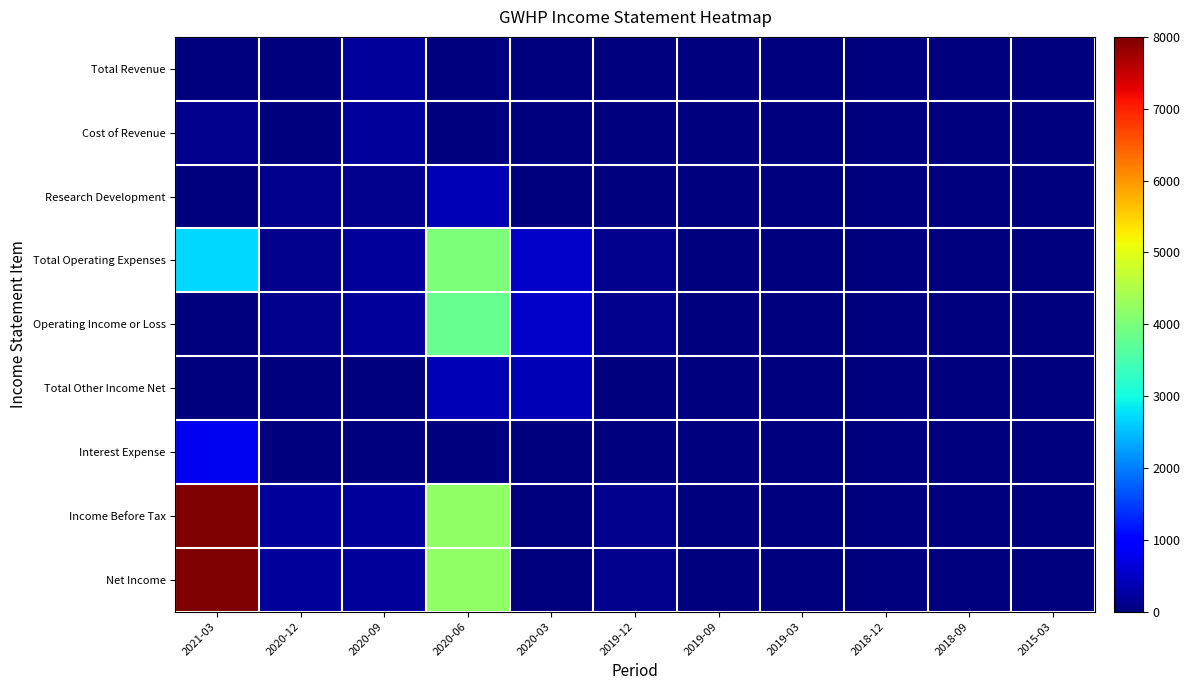

Reading left to right, extract all data points from this chart.

Total Revenue: 2021-03=0	2020-12=0	2020-09=200	2020-06=0	2020-03=0	2019-12=0	2019-09=0	2019-03=0	2018-12=0	2018-09=0	2015-03=0
Cost of Revenue: 2021-03=100	2020-12=0	2020-09=200	2020-06=0	2020-03=0	2019-12=0	2019-09=0	2019-03=0	2018-12=0	2018-09=0	2015-03=0
Research Development: 2021-03=0	2020-12=100	2020-09=100	2020-06=400	2020-03=0	2019-12=0	2019-09=0	2019-03=0	2018-12=0	2018-09=0	2015-03=0
Total Operating Expenses: 2021-03=2700	2020-12=100	2020-09=200	2020-06=4000	2020-03=500	2019-12=100	2019-09=0	2019-03=0	2018-12=0	2018-09=0	2015-03=0
Operating Income or Loss: 2021-03=0	2020-12=100	2020-09=200	2020-06=3800	2020-03=500	2019-12=100	2019-09=0	2019-03=0	2018-12=0	2018-09=0	2015-03=0
Total Other Income Net: 2021-03=0	2020-12=0	2020-09=0	2020-06=400	2020-03=400	2019-12=0	2019-09=0	2019-03=0	2018-12=0	2018-09=0	2015-03=0
Interest Expense: 2021-03=800	2020-12=0	2020-09=0	2020-06=0	2020-03=0	2019-12=0	2019-09=0	2019-03=0	2018-12=0	2018-09=0	2015-03=0
Income Before Tax: 2021-03=8000	2020-12=200	2020-09=200	2020-06=4200	2020-03=0	2019-12=100	2019-09=0	2019-03=0	2018-12=0	2018-09=0	2015-03=0
Net Income: 2021-03=8000	2020-12=200	2020-09=200	2020-06=4200	2020-03=0	2019-12=100	2019-09=0	2019-03=0	2018-12=0	2018-09=0	2015-03=0